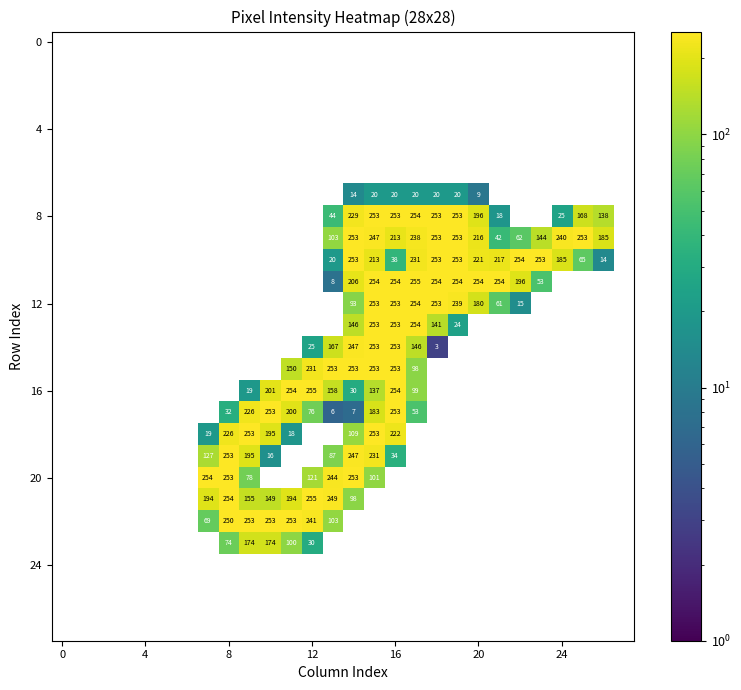

How many categories are shown in the chart?

28